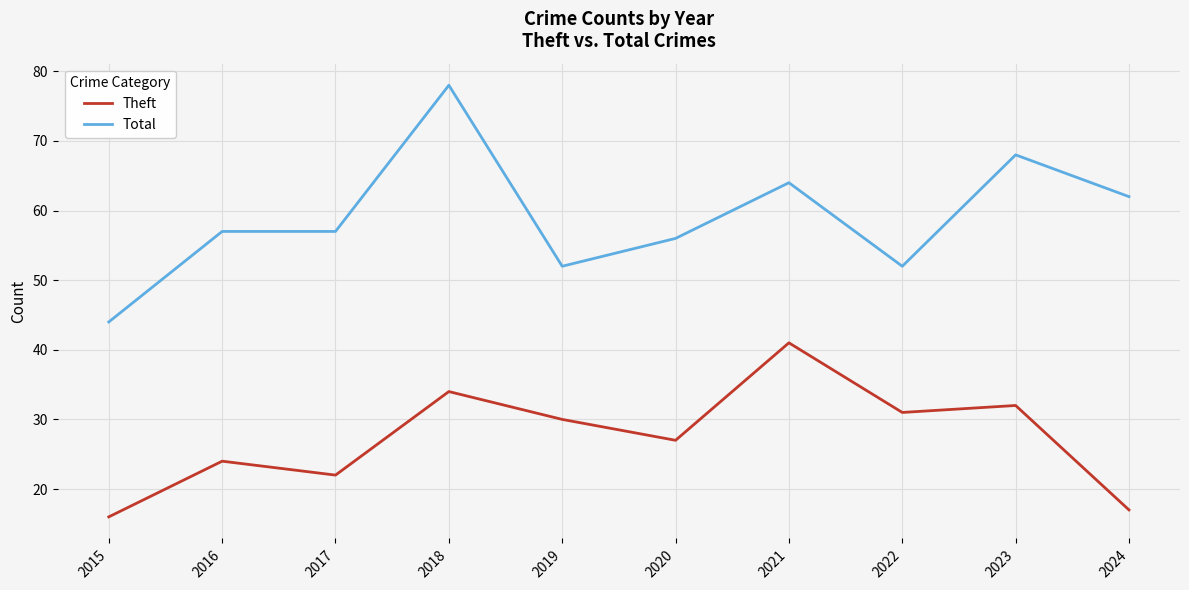

At which label is Total closest to 61?

2024